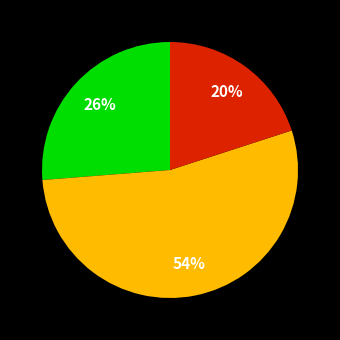

To the nearest percent, what is the average slice percentage?

33%